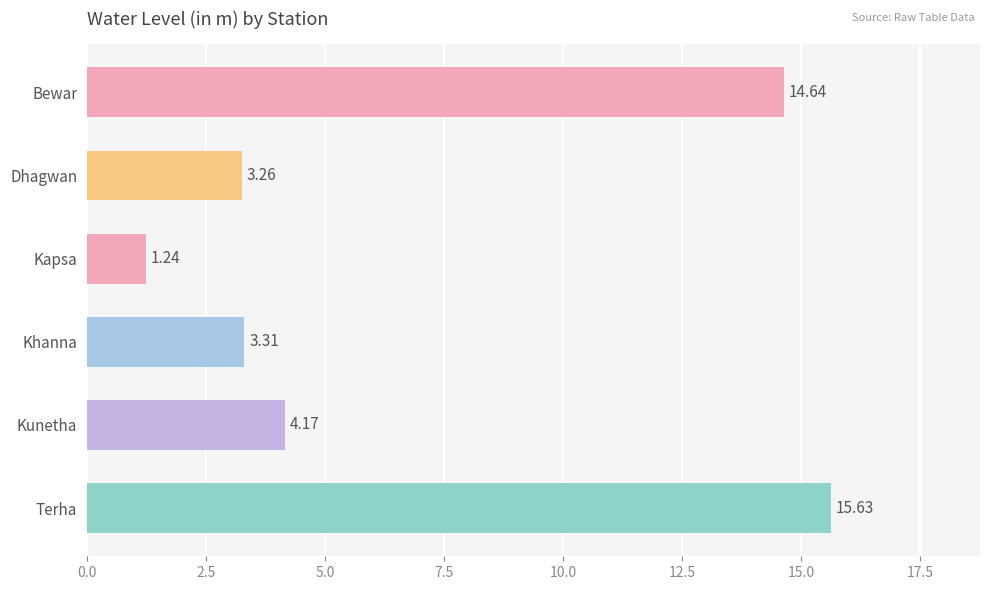

What is the difference between the values at Kapsa and Terha?

14.4